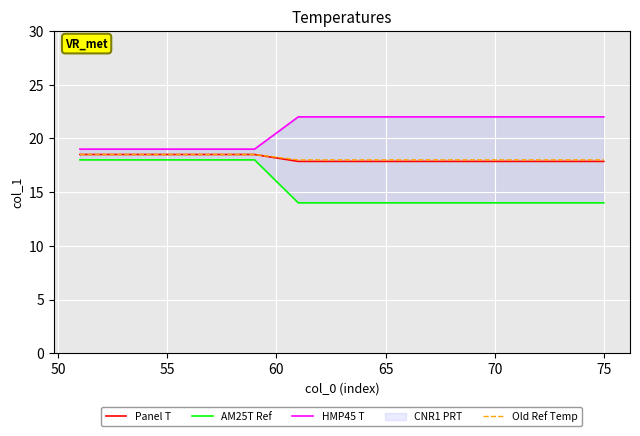

Count the number of categories in the chart.

23